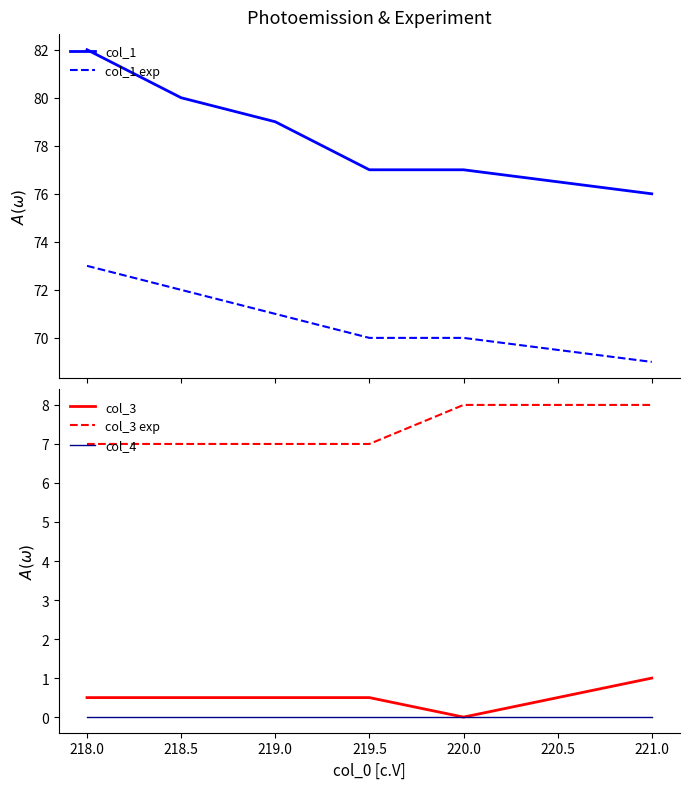

Which series has the largest range (max minus min)?

col_1